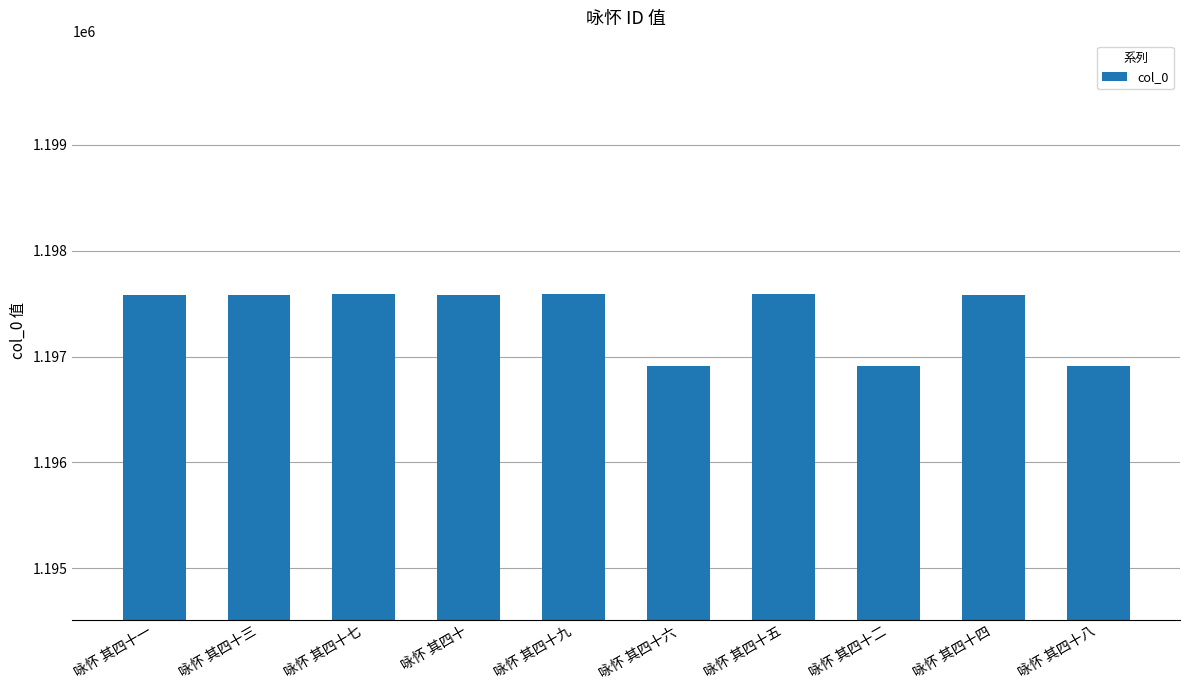

What is the difference between the maximum and minimum values?

682